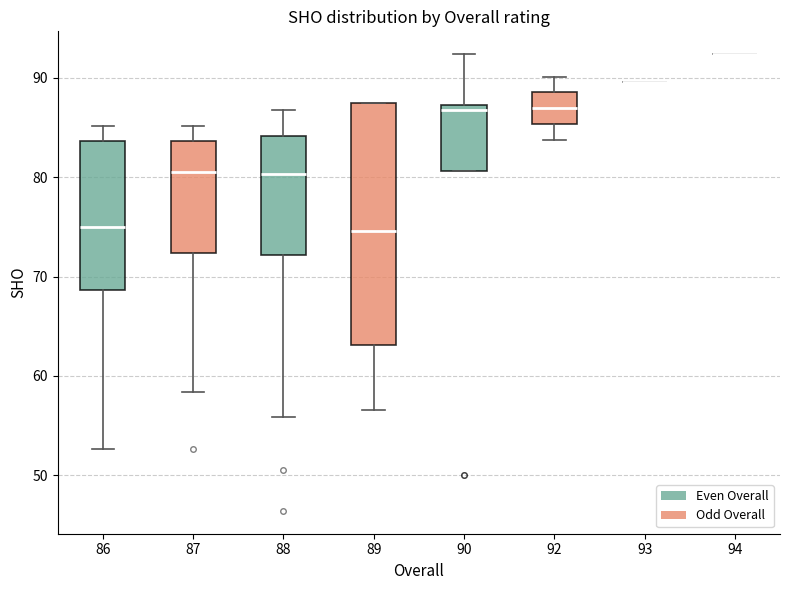

Where does the upper whisker of the box at x = 86 end on the y-axis? The values are not printed on the chart, so give them approximately, as read against the axis.

85